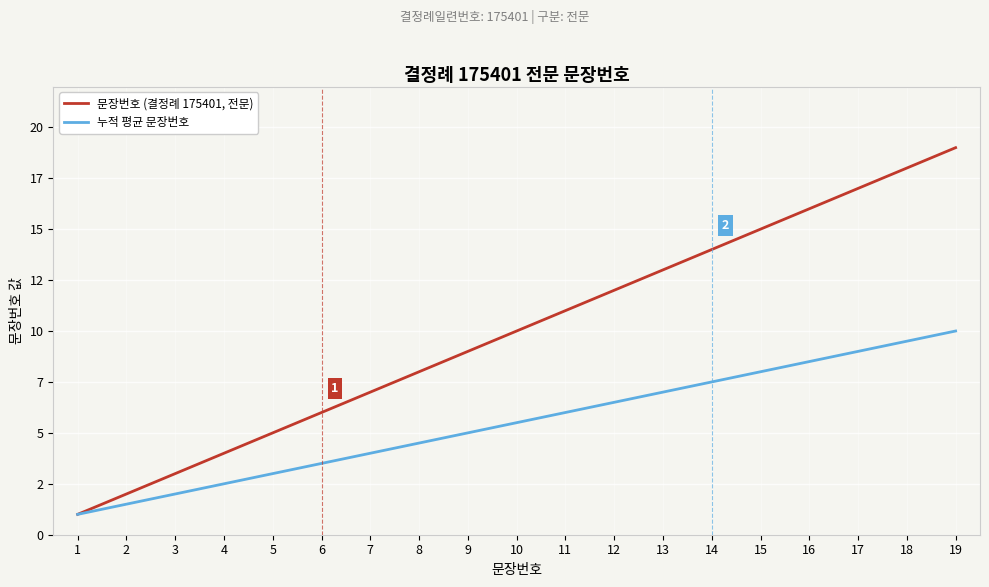

What is the approximate value of 누적 평균 문장번호 at 13?

7.0